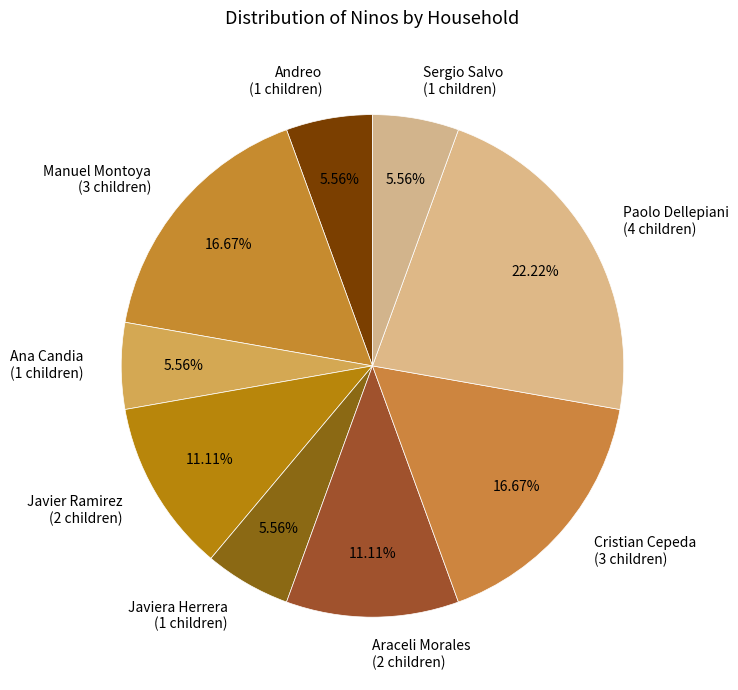

To the nearest percent, what is the difference between the largest and smallest slice percentages?

17%